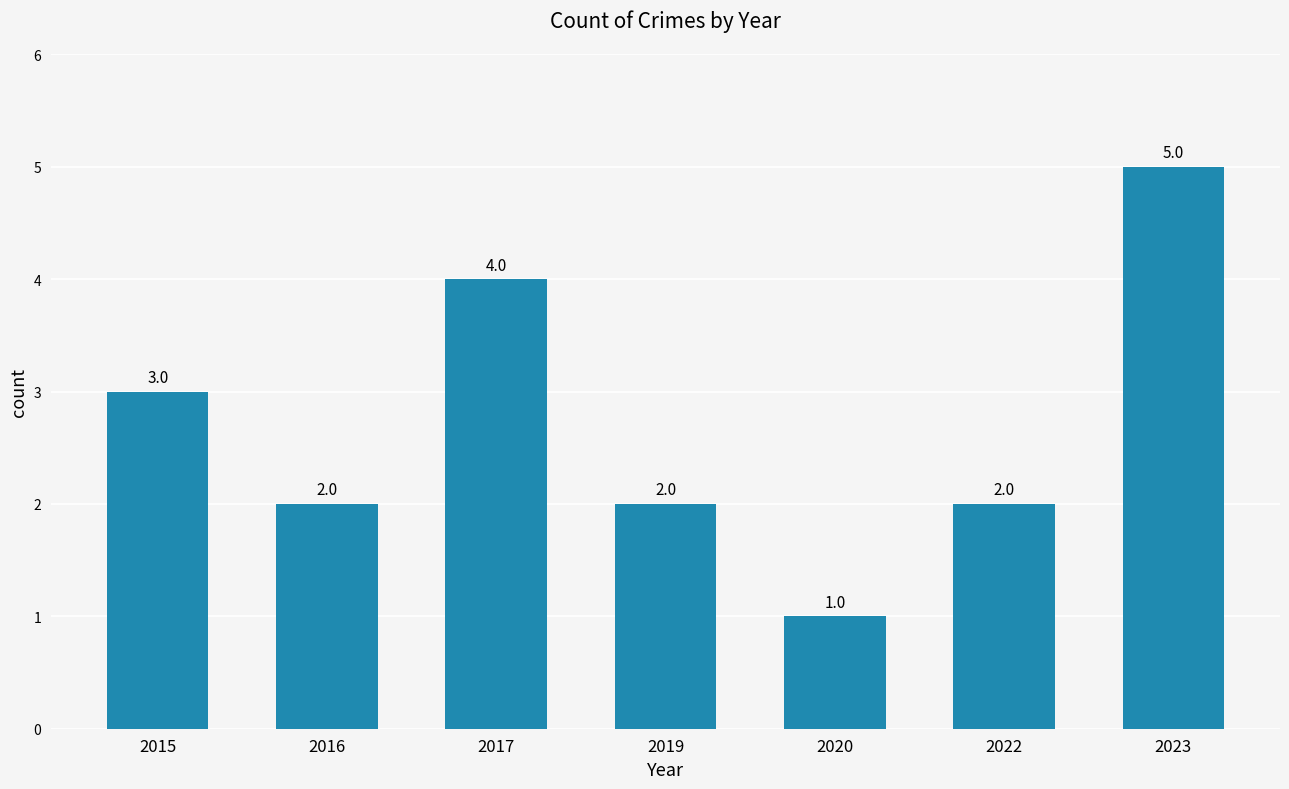

Which label corresponds to the smallest value in the chart?

2020